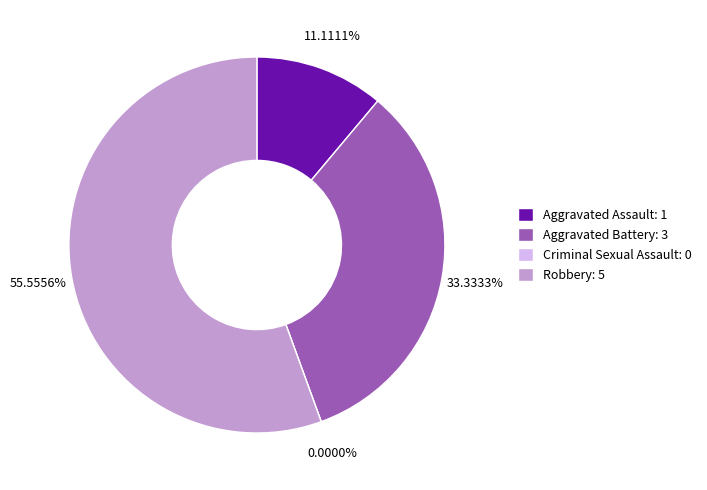

Which category accounts for the majority?

Robbery